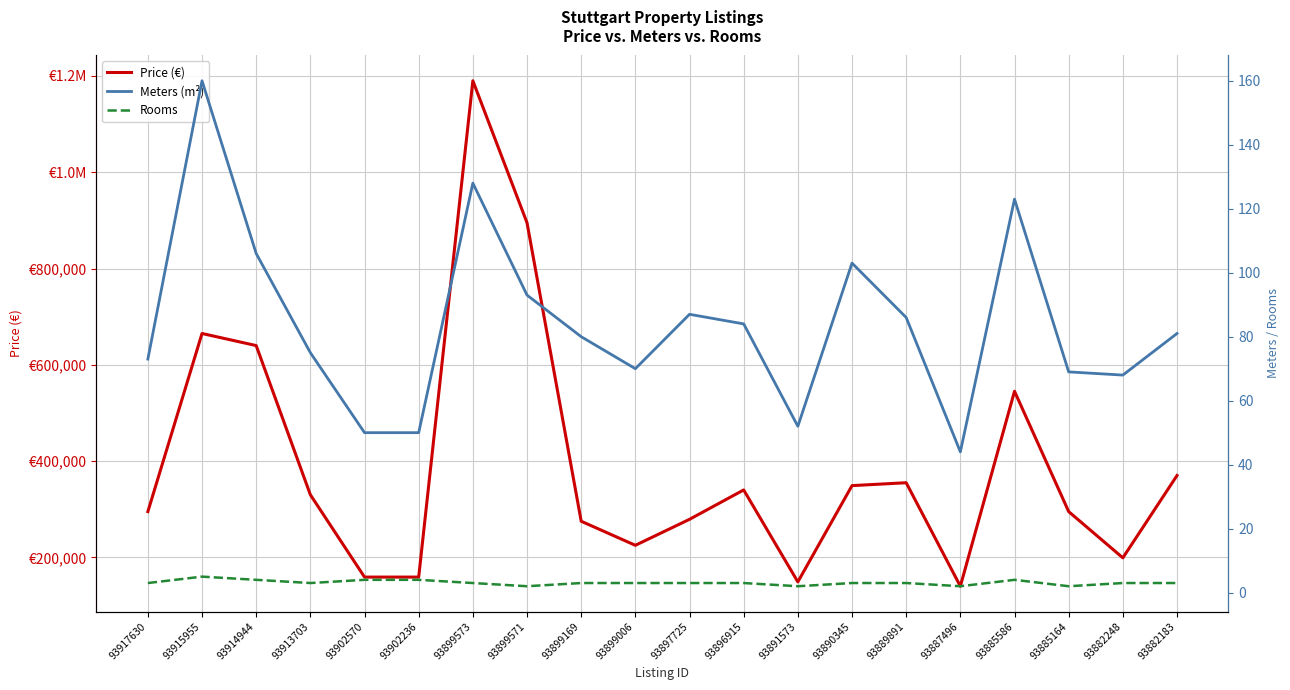

True or false: price and meters cross at least once.

False